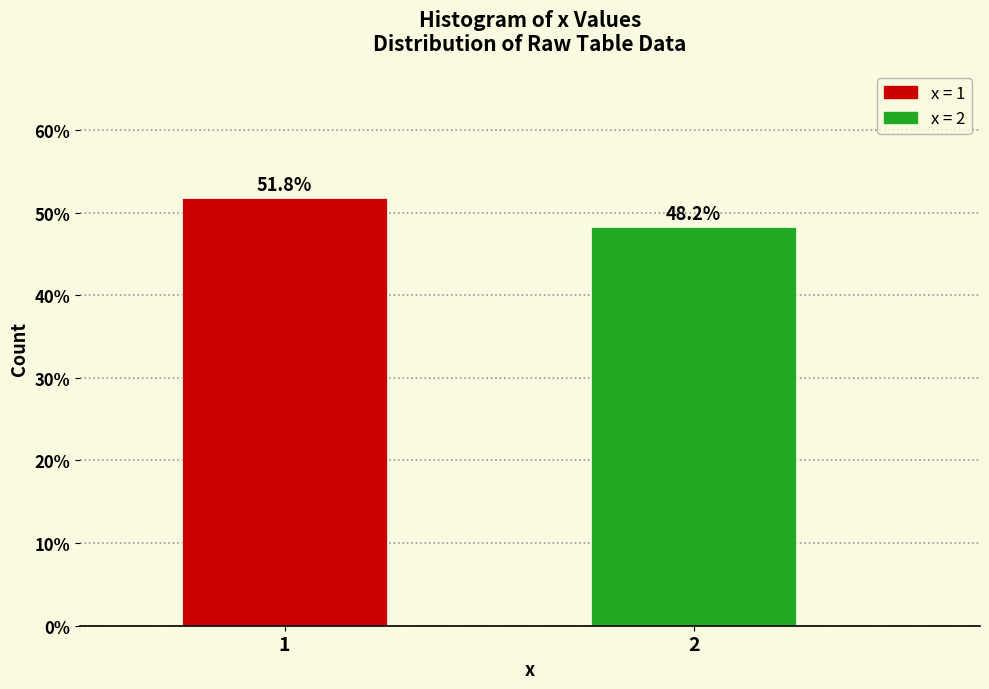

Reading left to right, what are all the values shown in this chart?

1=51.8	2=48.2